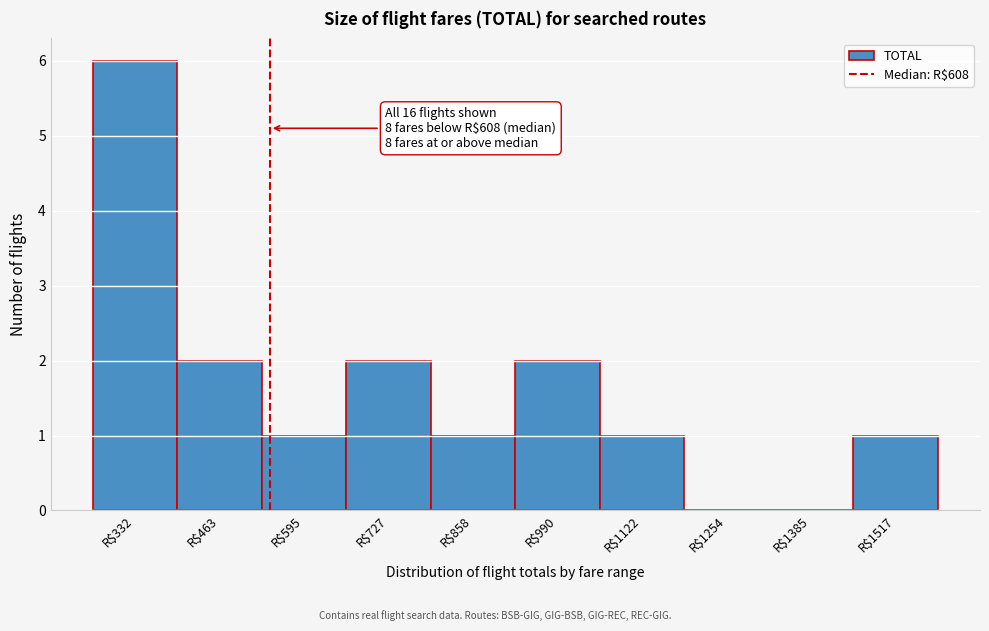

What is the greatest value displayed?

6